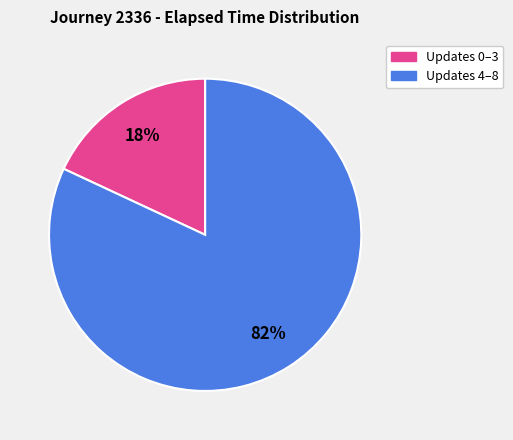

To the nearest percent, what is the average slice percentage?

50%